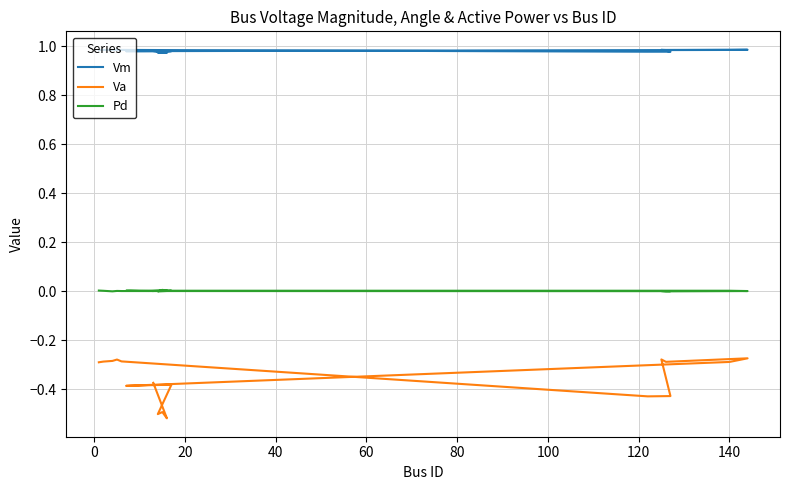

The Pd series shows 0.0 at 80. True or false?

True